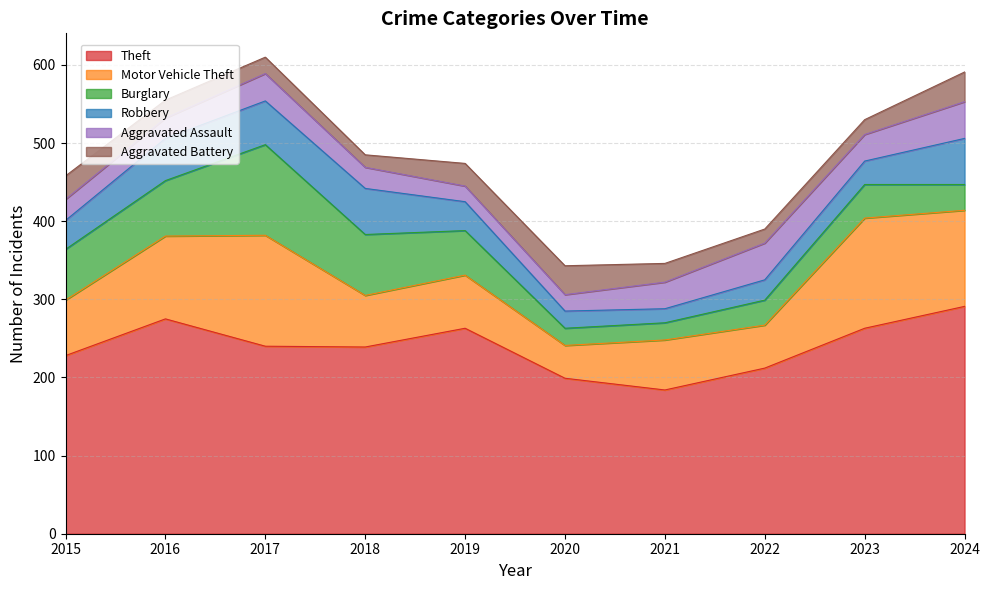

At which category does the chart reach its minimum across all series?

2018